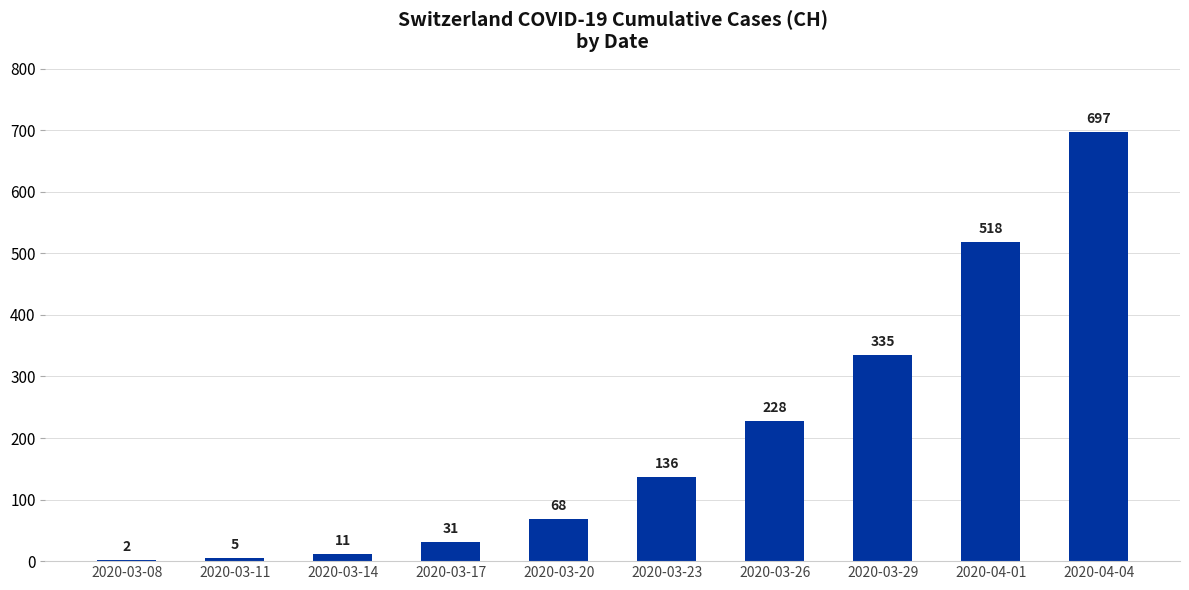

Between 2020-03-29 and 2020-03-14, which is larger?

2020-03-29